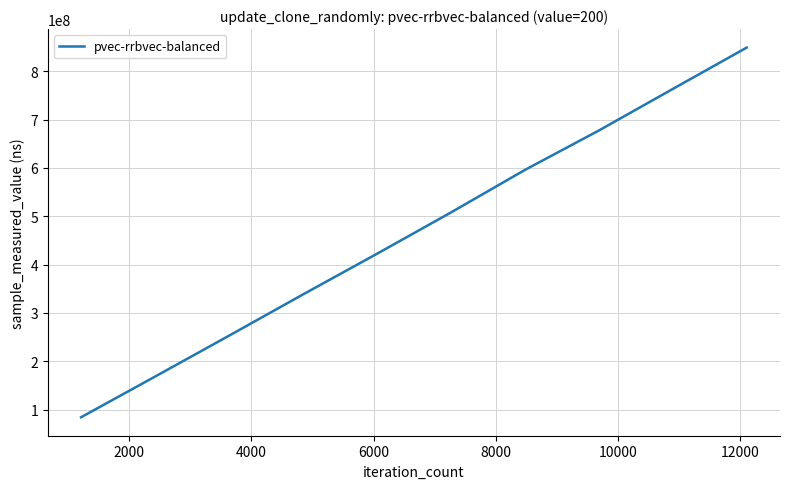

What is the minimum value shown in the chart?

84325507